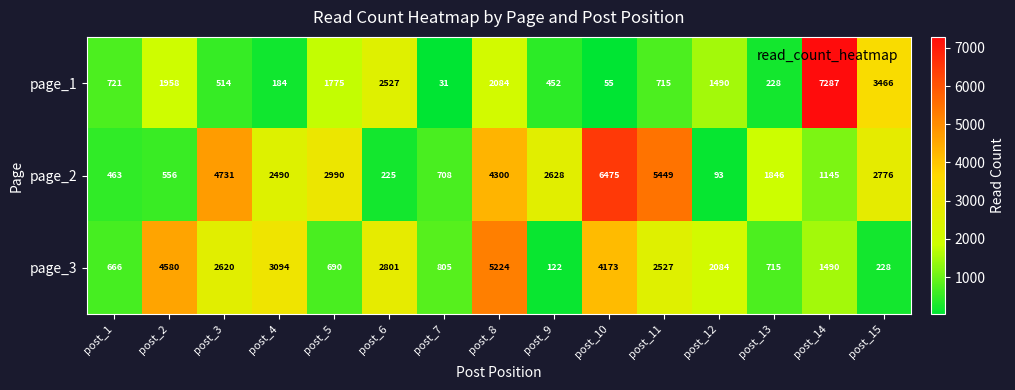

What is the average value of the page_1 series?

1566